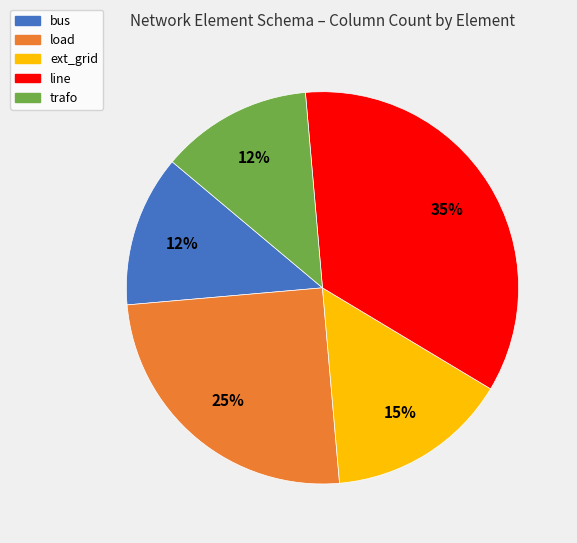

True or false: load accounts for 25% of the total.

True